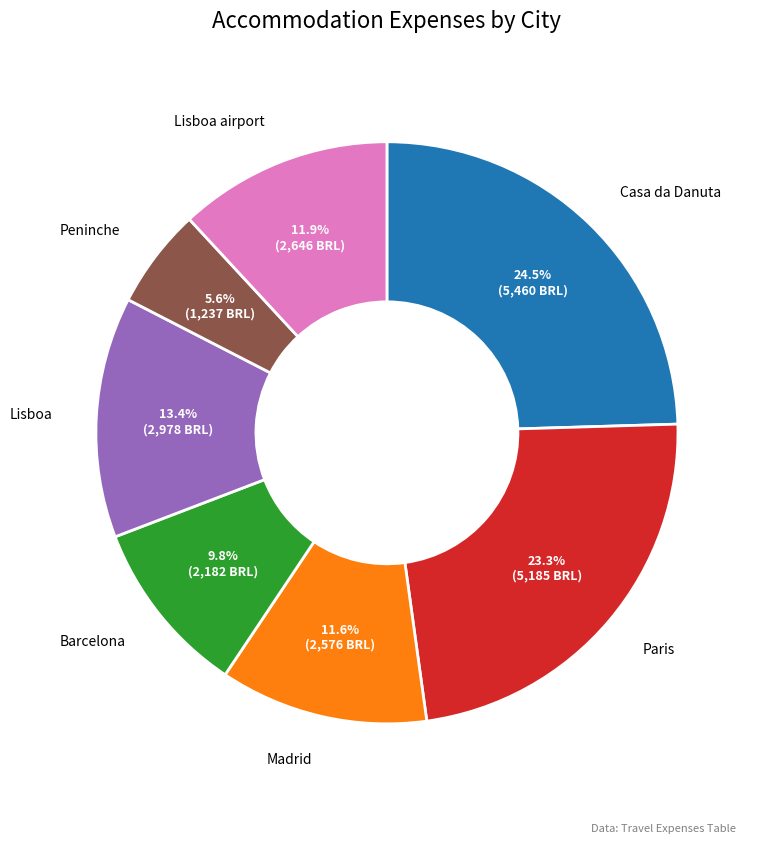

Which category has the biggest portion of the pie?

Casa da Danuta